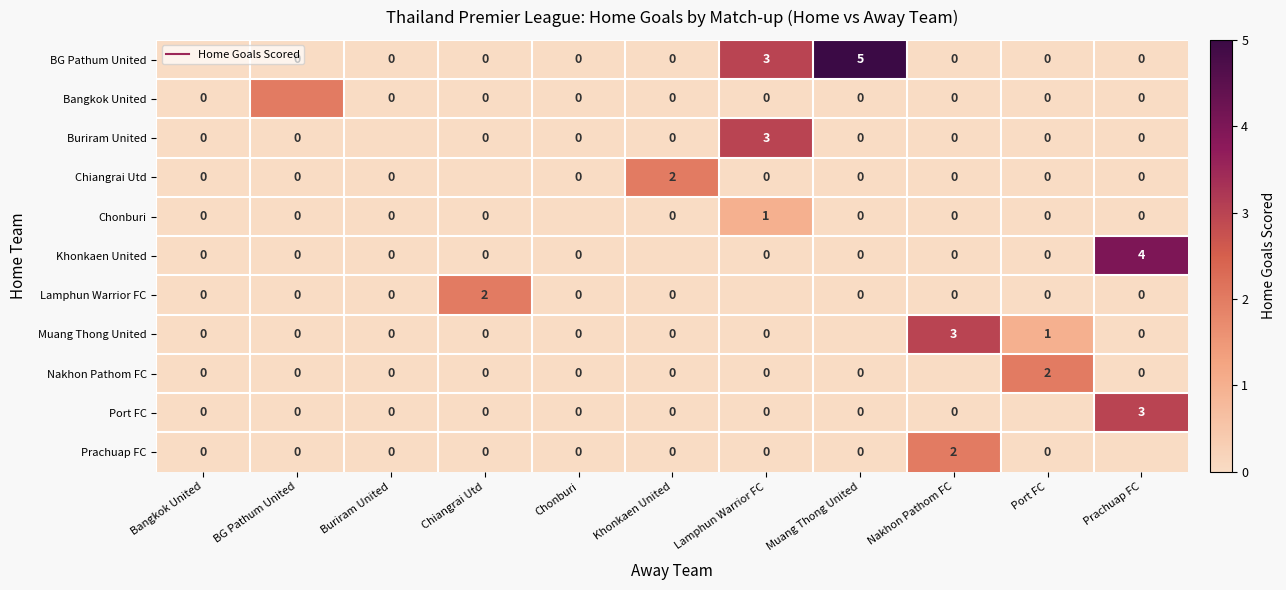

List the series in order of their peak value, lowest first.

Chonburi, Bangkok United, Chiangrai Utd, Lamphun Warrior FC, Nakhon Pathom FC, Prachuap FC, Buriram United, Muang Thong United, Port FC, Khonkaen United, BG Pathum United